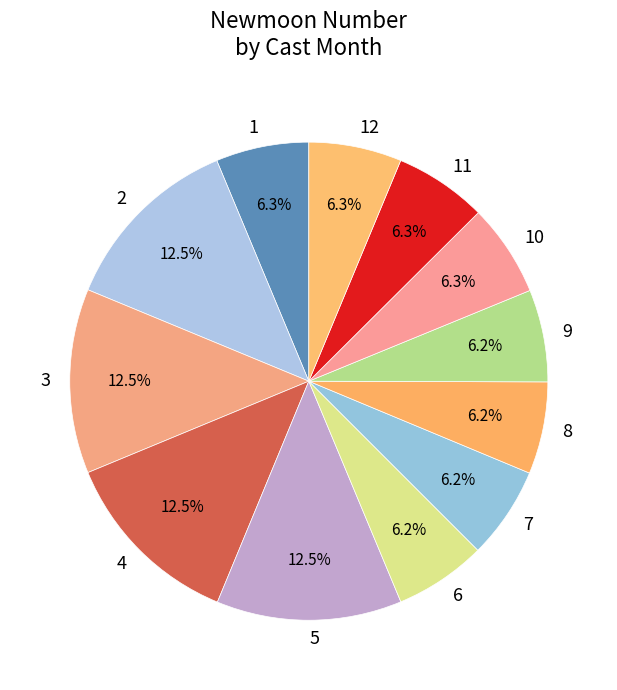

Is there any slice that represents more than half of the pie?

No